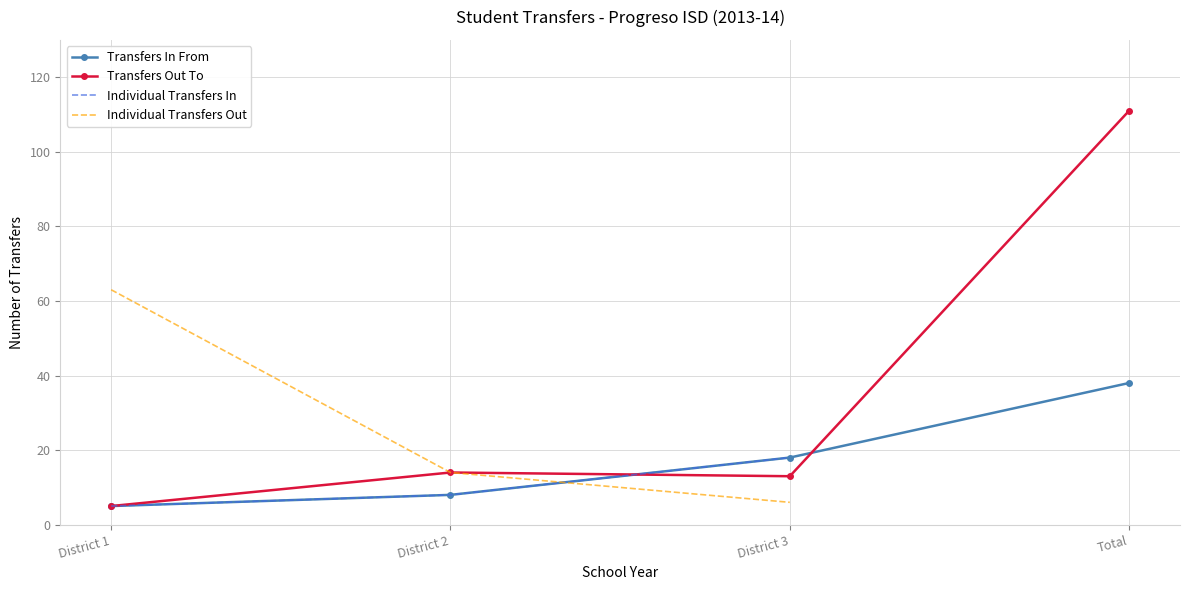

What is the minimum value shown in the chart?

5